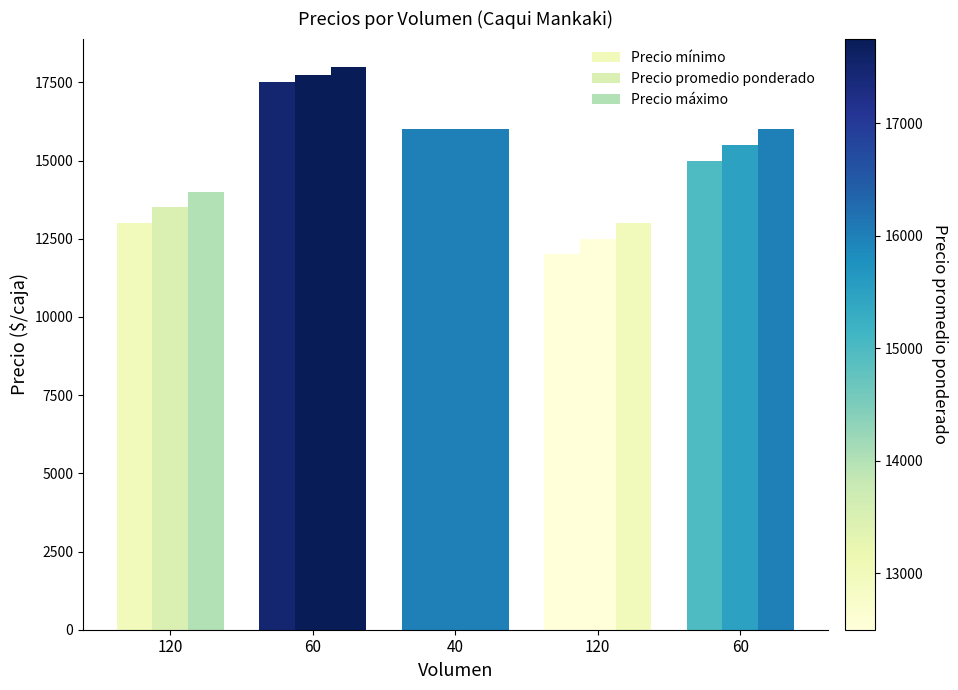

Count the number of data series in this chart.

3